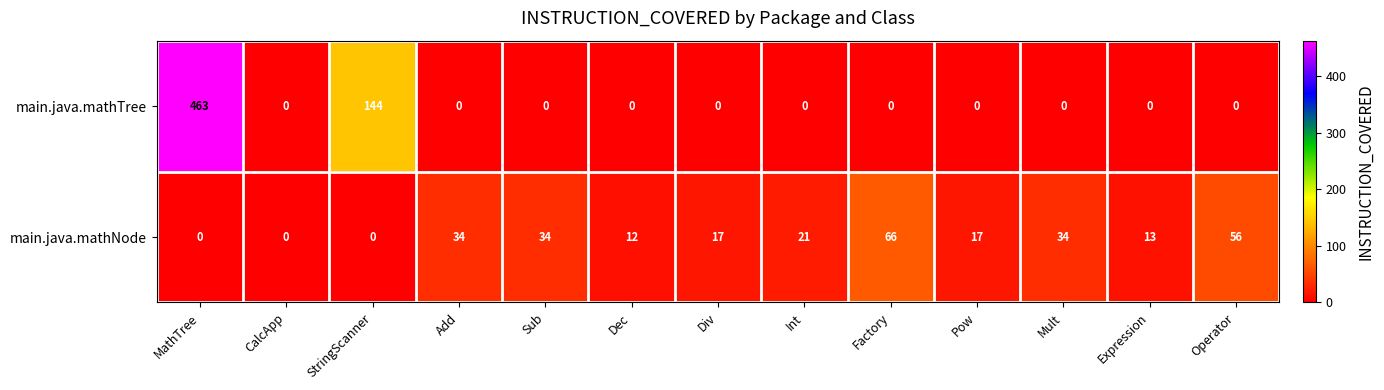

Which label corresponds to the largest value in the chart?

MathTree